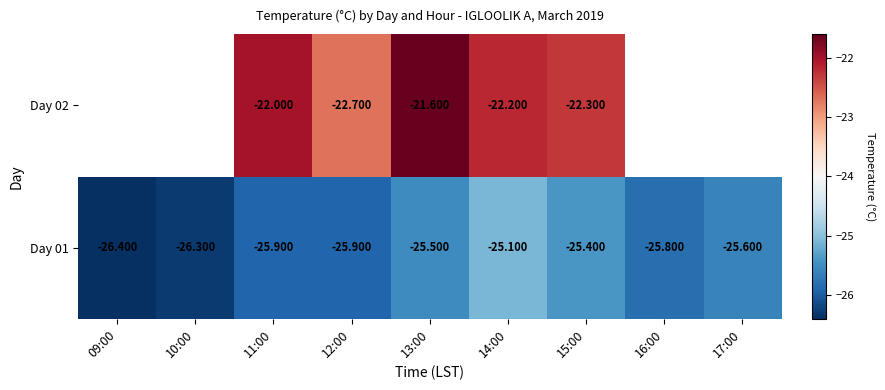

Is the value of Day 02 at 14:00 greater than the value of Day 01 at 13:00?

Yes